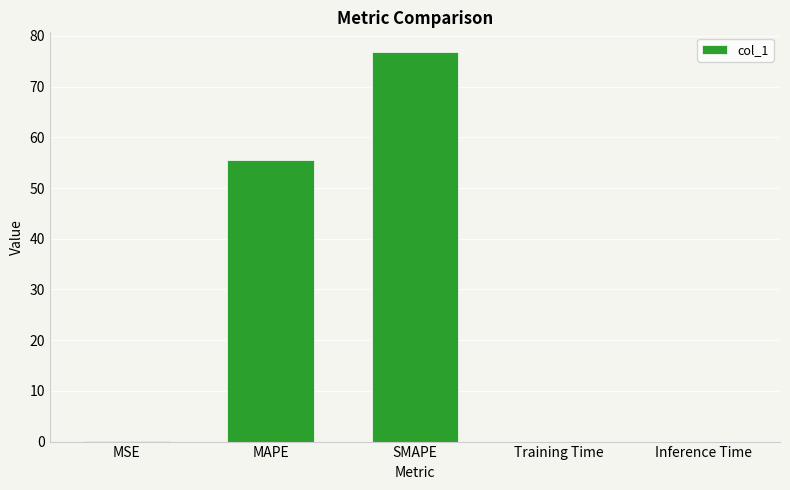

Which label corresponds to the largest value in the chart?

SMAPE